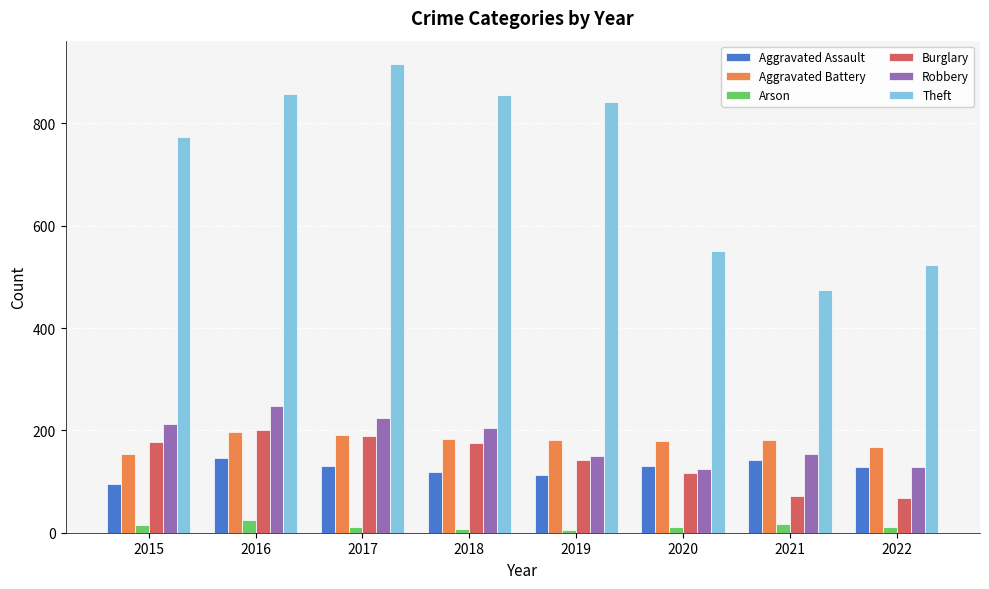

Which series has the largest range (max minus min)?

Theft